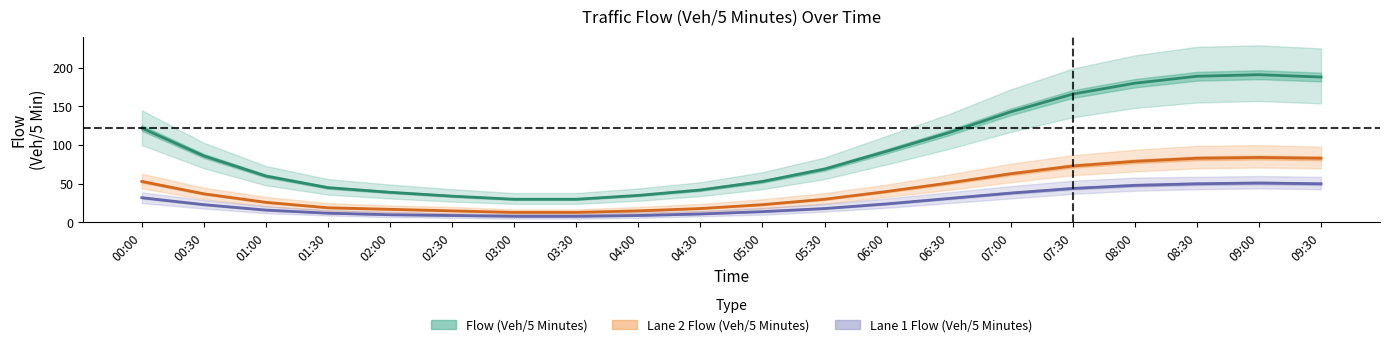

At which category does Lane 2 Flow (Veh/5 Minutes) reach its first local peak?

09:00